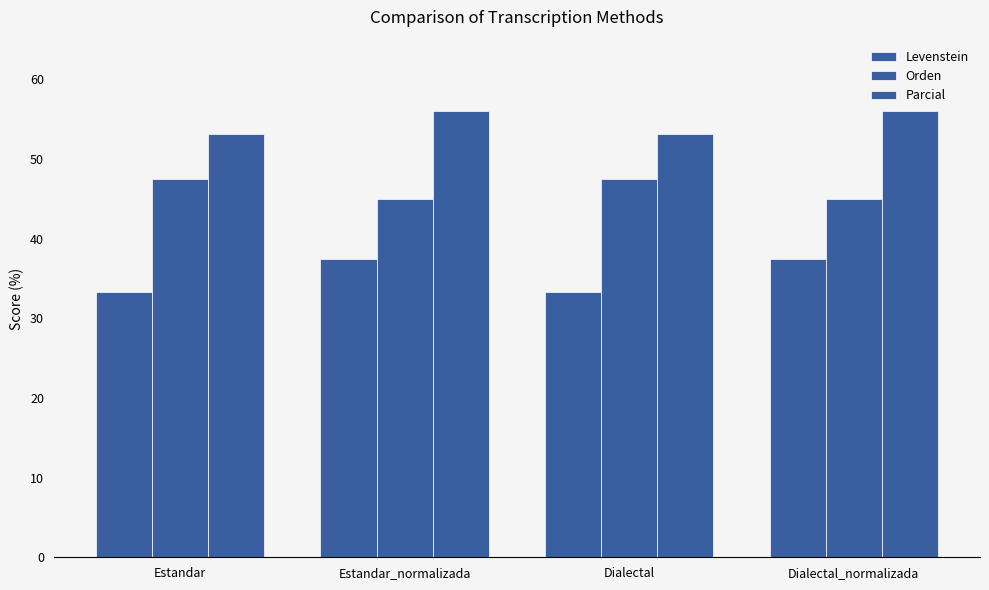

What position from the left is Dialectal_normalizada?

4